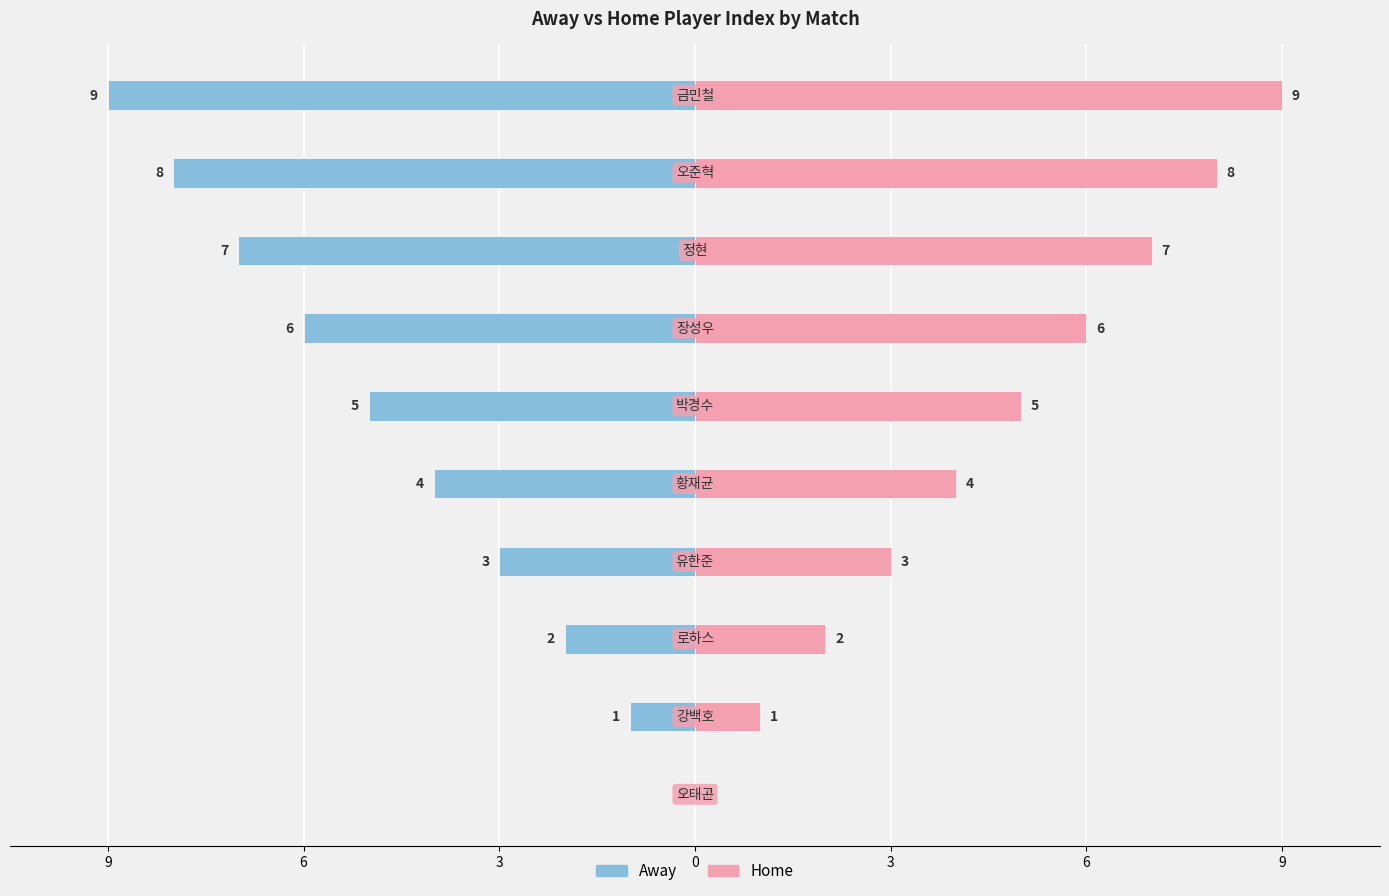

List the series in order of their overall mean, highest first.

Home, Away